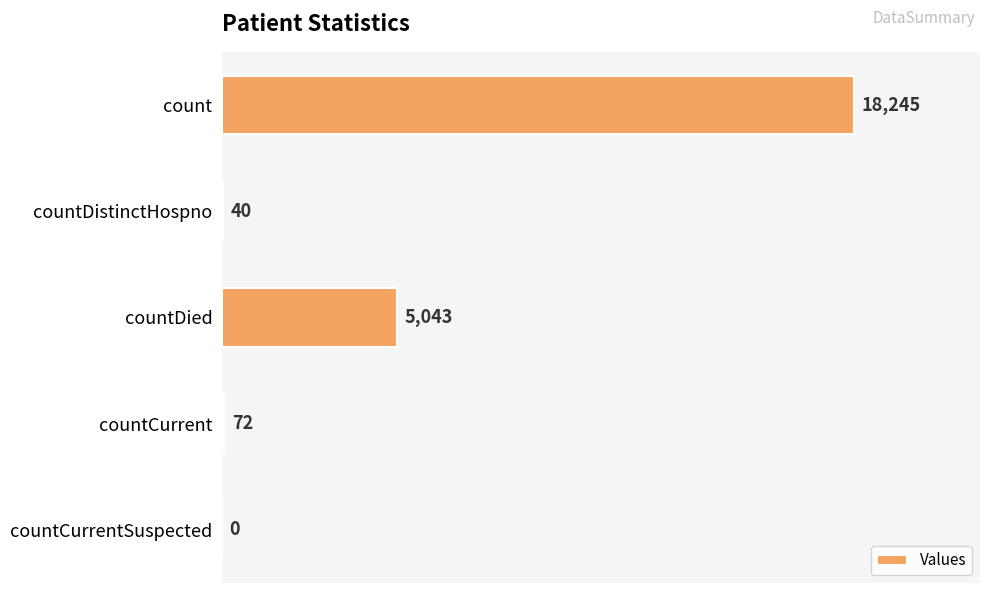

Reading top to bottom, extract all data points from this chart.

count=18245	countDistinctHospno=40	countDied=5043	countCurrent=72	countCurrentSuspected=0